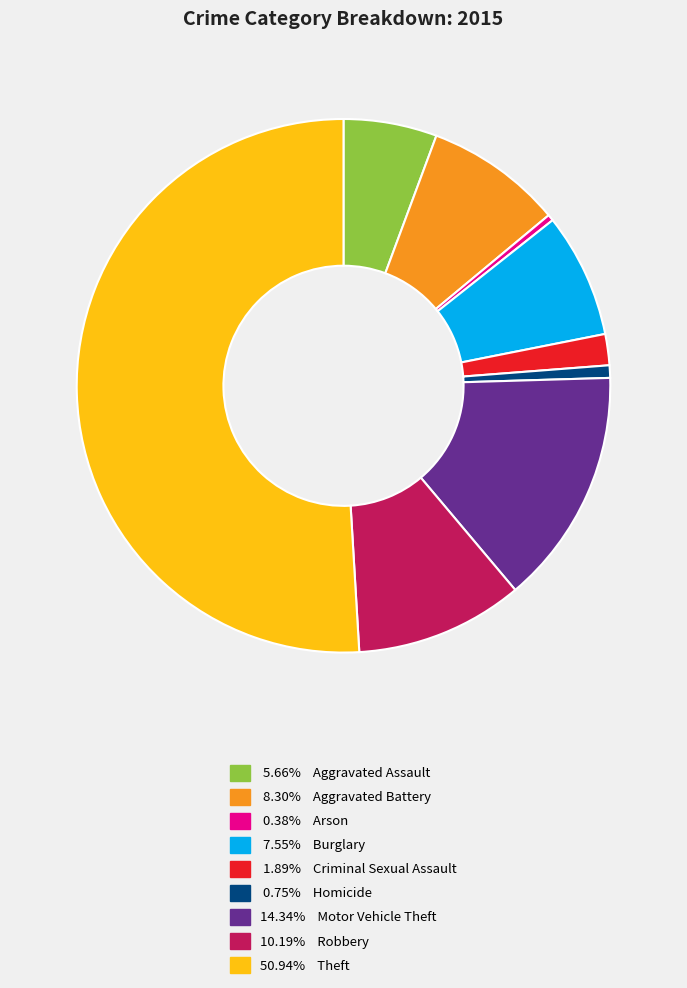

How many slices are in this pie chart?

9